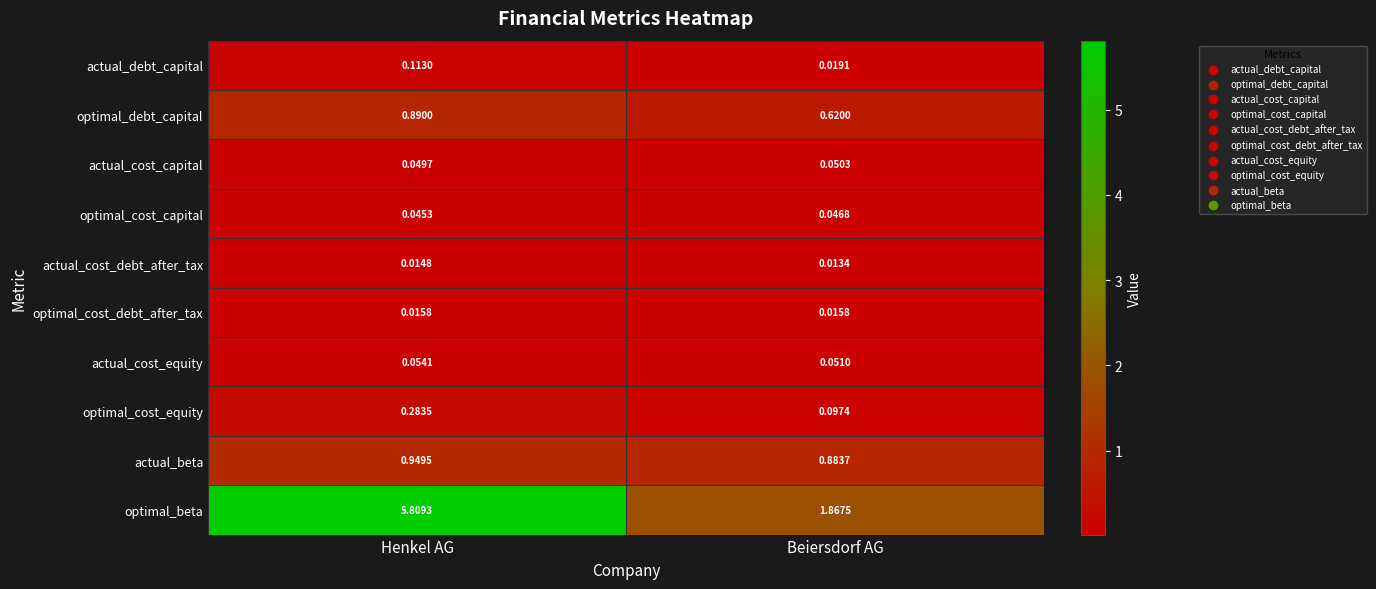

Which category has the lowest value across all series?

Beiersdorf AG